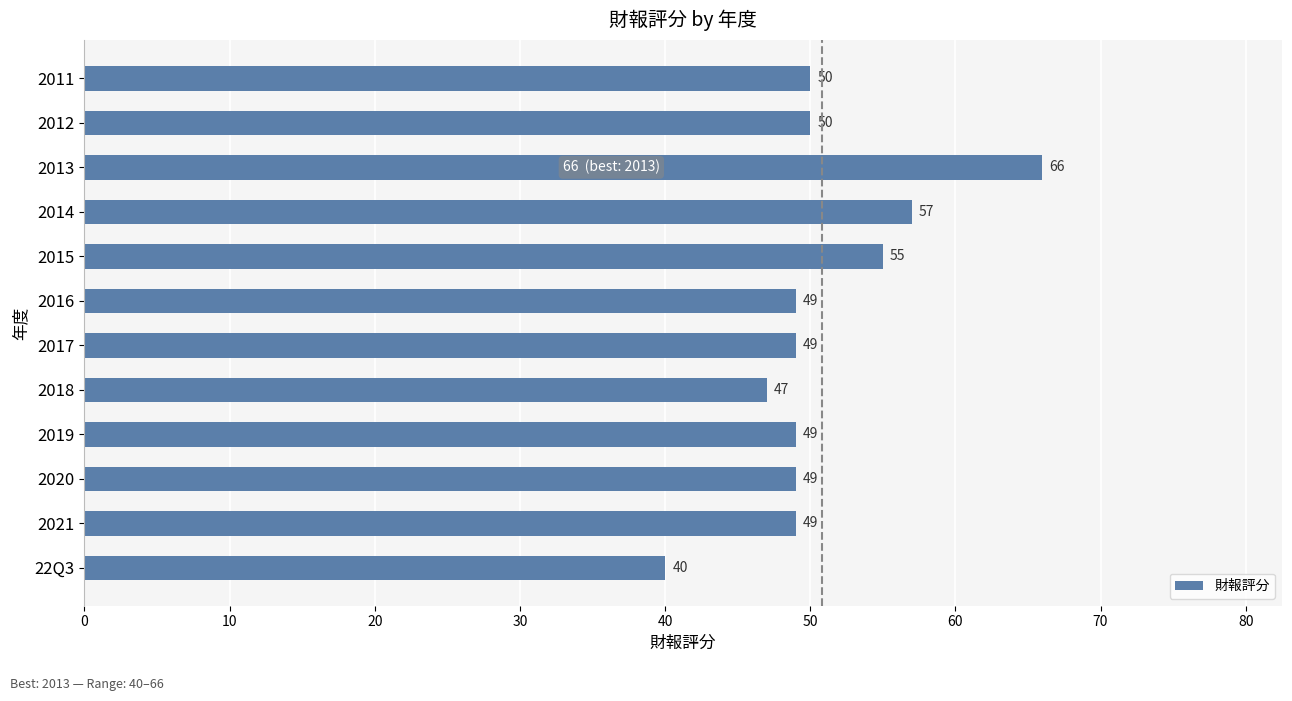

Reading top to bottom, what are all the values shown in this chart?

50	50	66	57	55	49	49	47	49	49	49	40